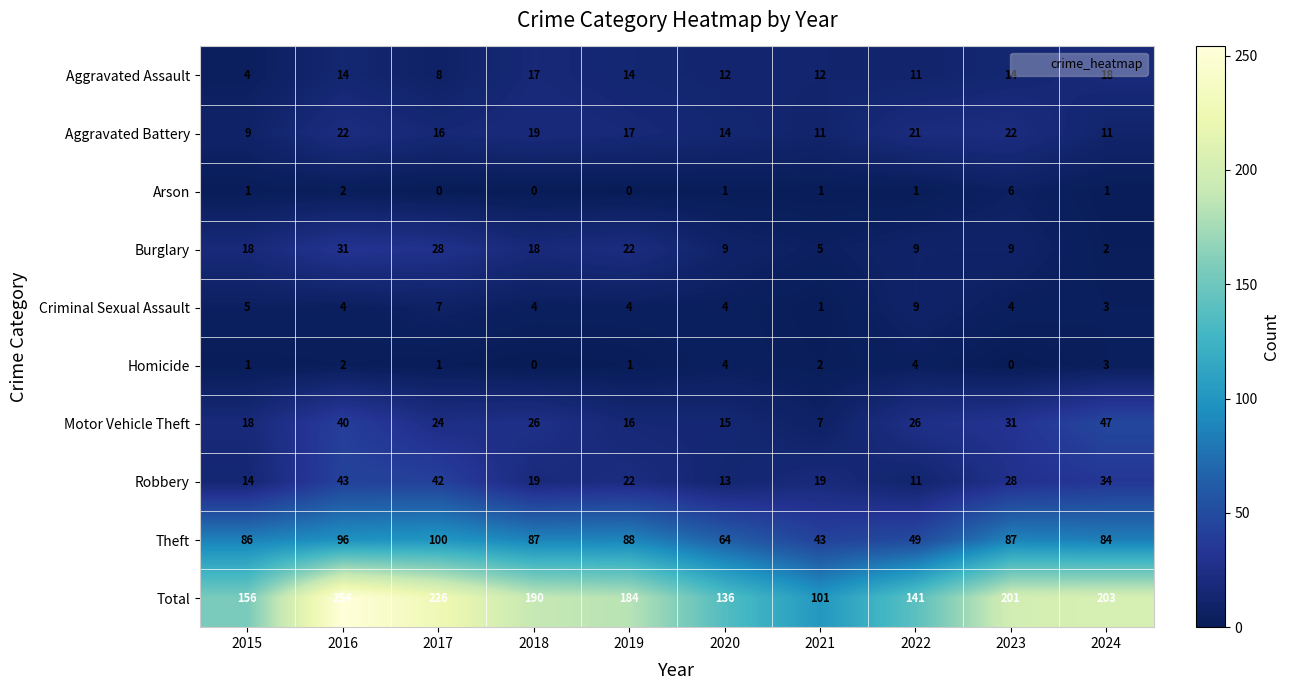

How many data points does each series have?

10